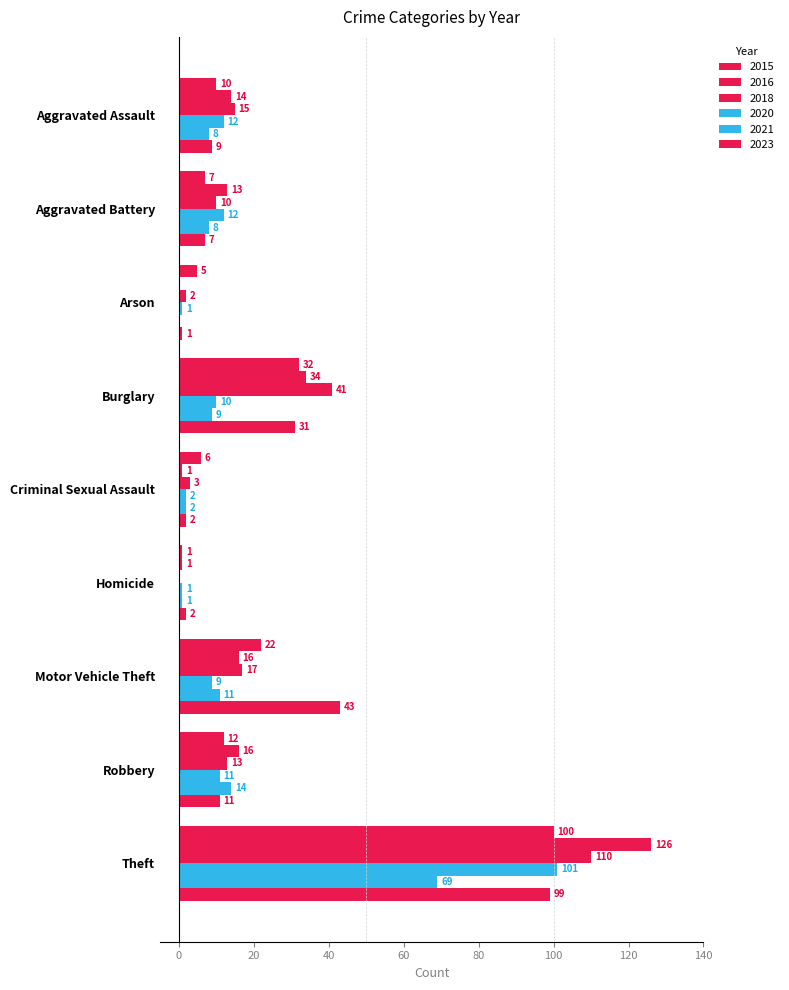

Reading right to left, transcribe all the data shown in this chart.

2015: 100	12	22	1	6	32	5	7	10
2023: 99	11	43	2	2	31	1	7	9
2020: 101	11	9	1	2	10	1	12	12
2018: 110	13	17	0	3	41	2	10	15
2021: 69	14	11	1	2	9	0	8	8
2016: 126	16	16	1	1	34	0	13	14